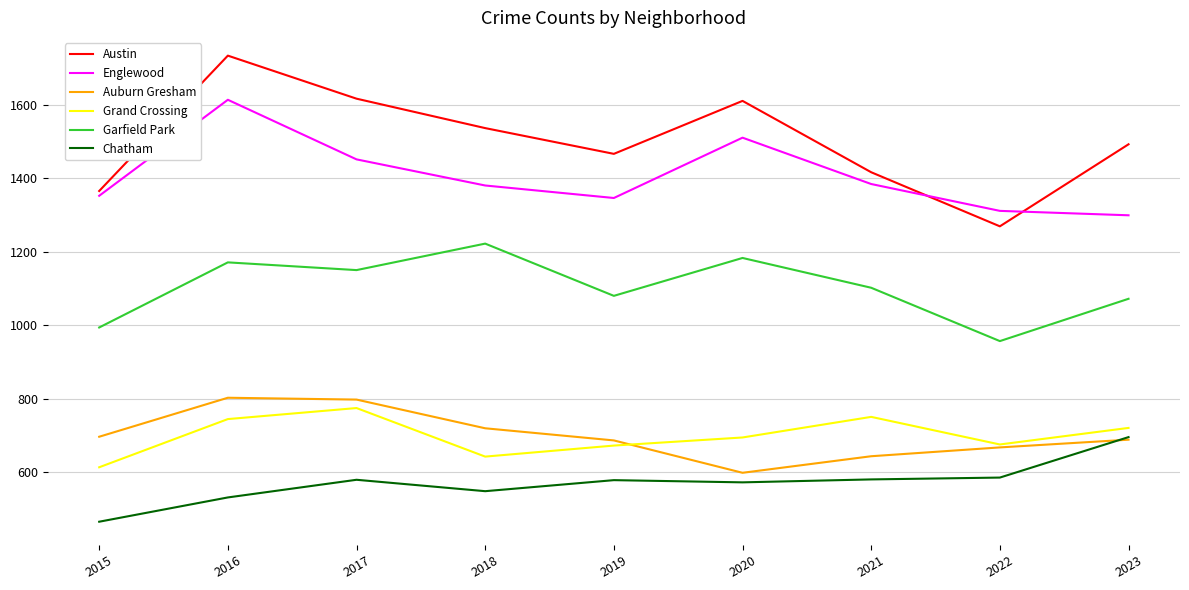

At which category is the sum across all series the highest?

2016